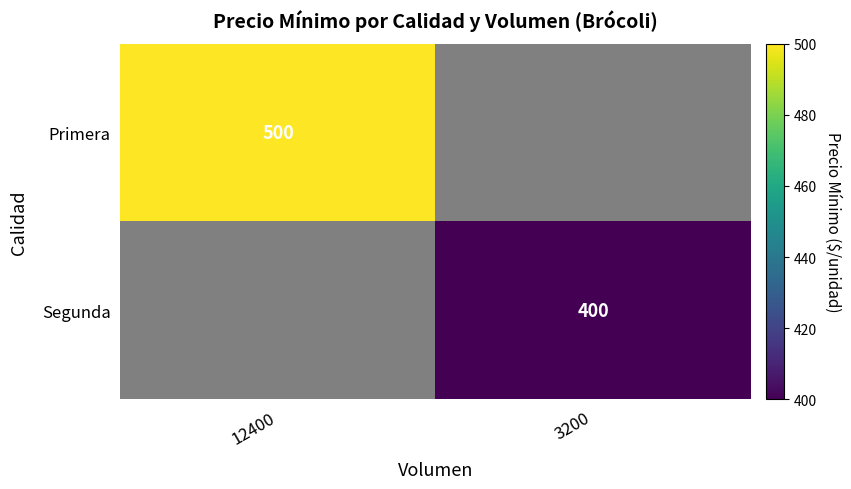

Is it true that Primera equals 110 at 12400?

False